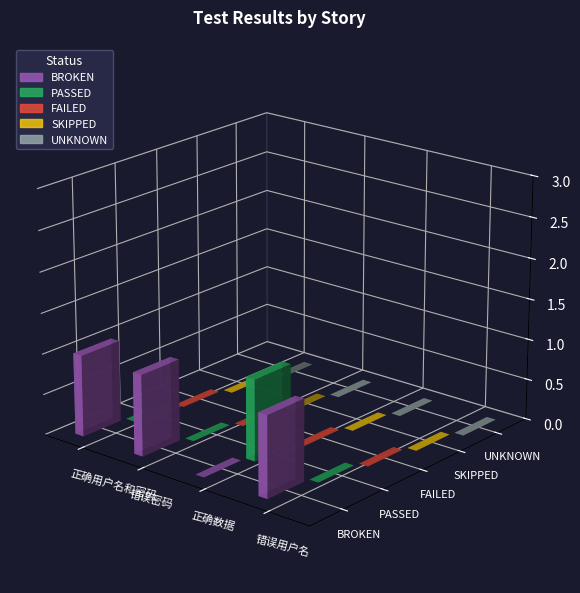

Is the value of PASSED at 错误用户名 greater than the value of FAILED at 正确数据?

No